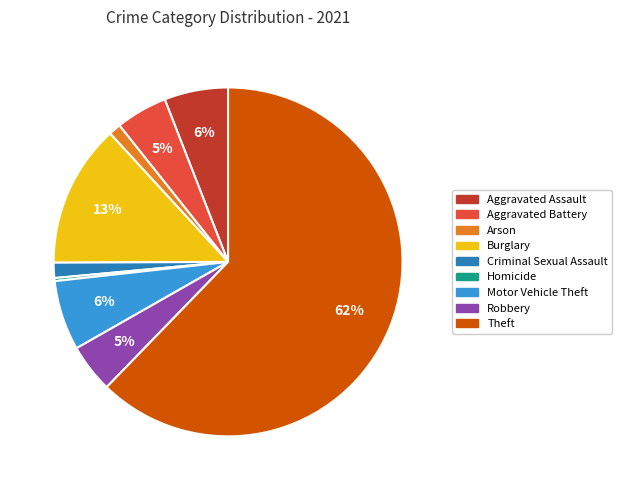

Between Robbery and Theft, which is larger?

Theft